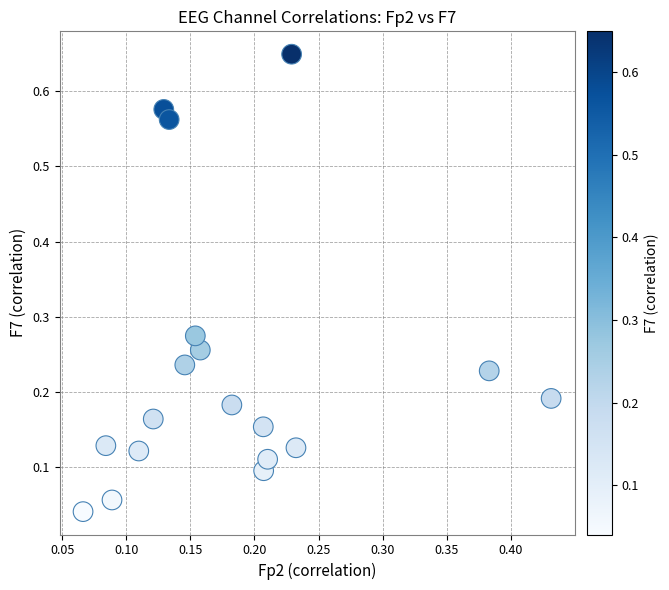

What is the range of X values (max minus min)?

0.4